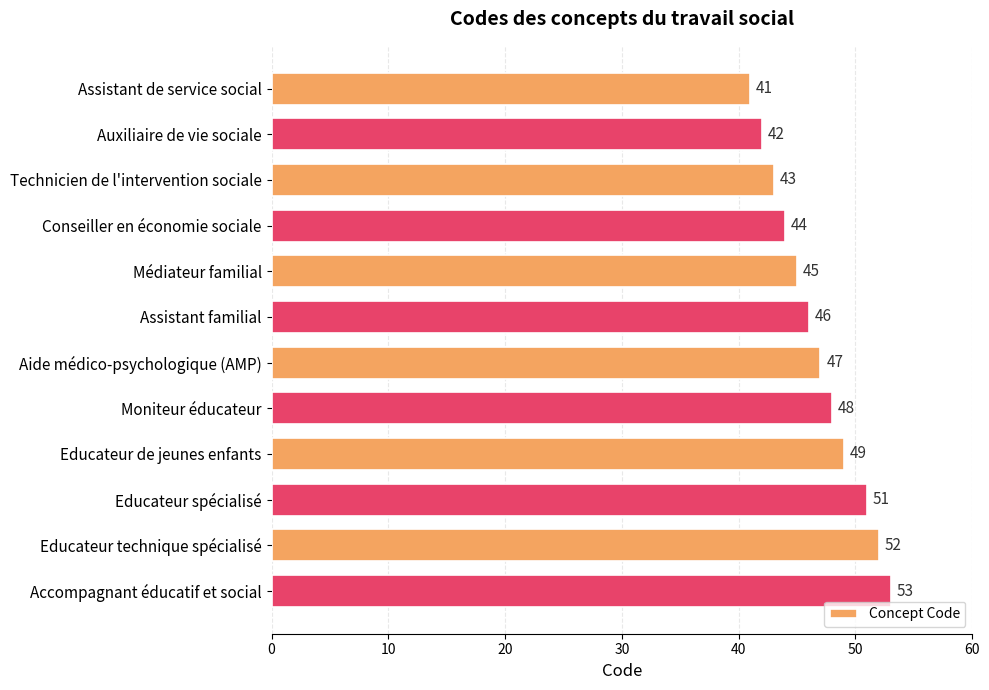

Reading bottom to top, what are all the values shown in this chart?

53	52	51	49	48	47	46	45	44	43	42	41